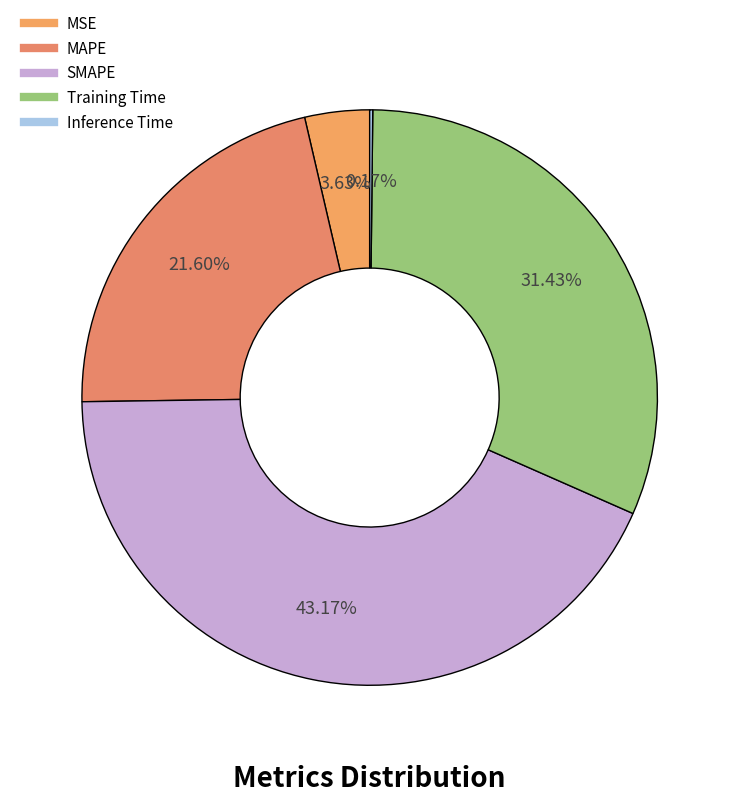

Is there a majority slice in this chart?

No